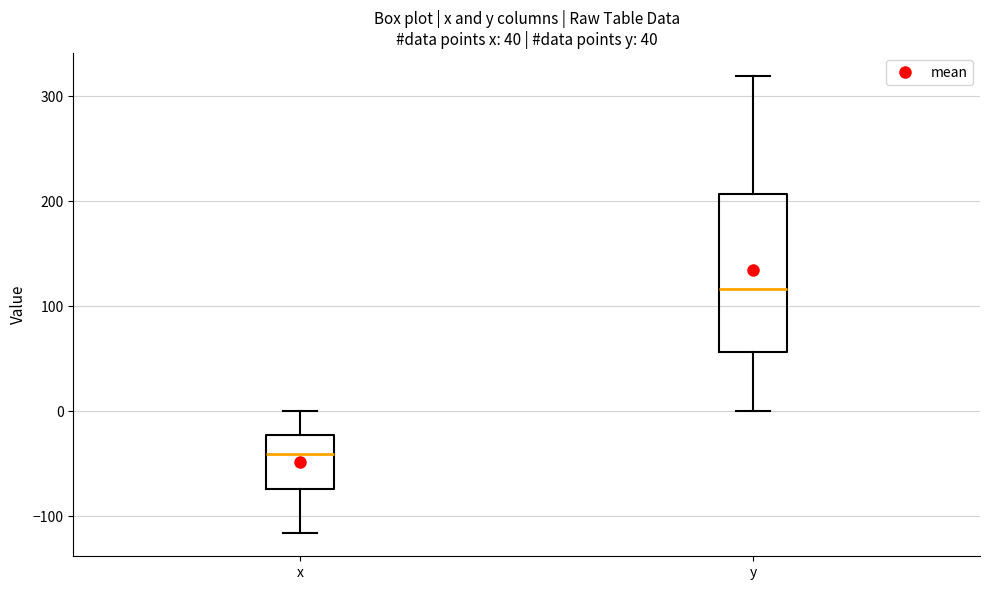

Which box is the tallest, from its lower edge to its upper edge?

y